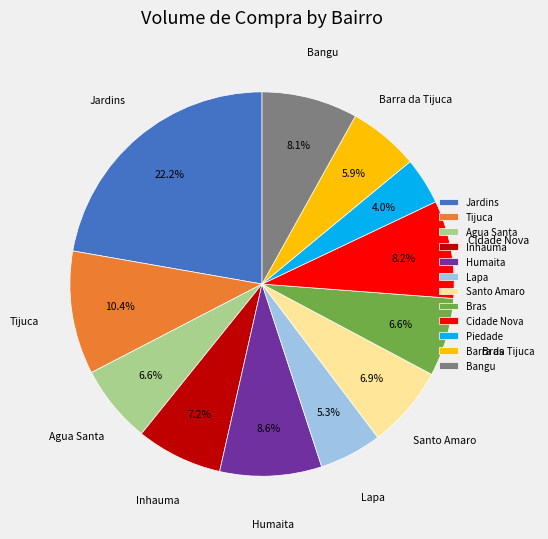

Is there a majority slice in this chart?

No